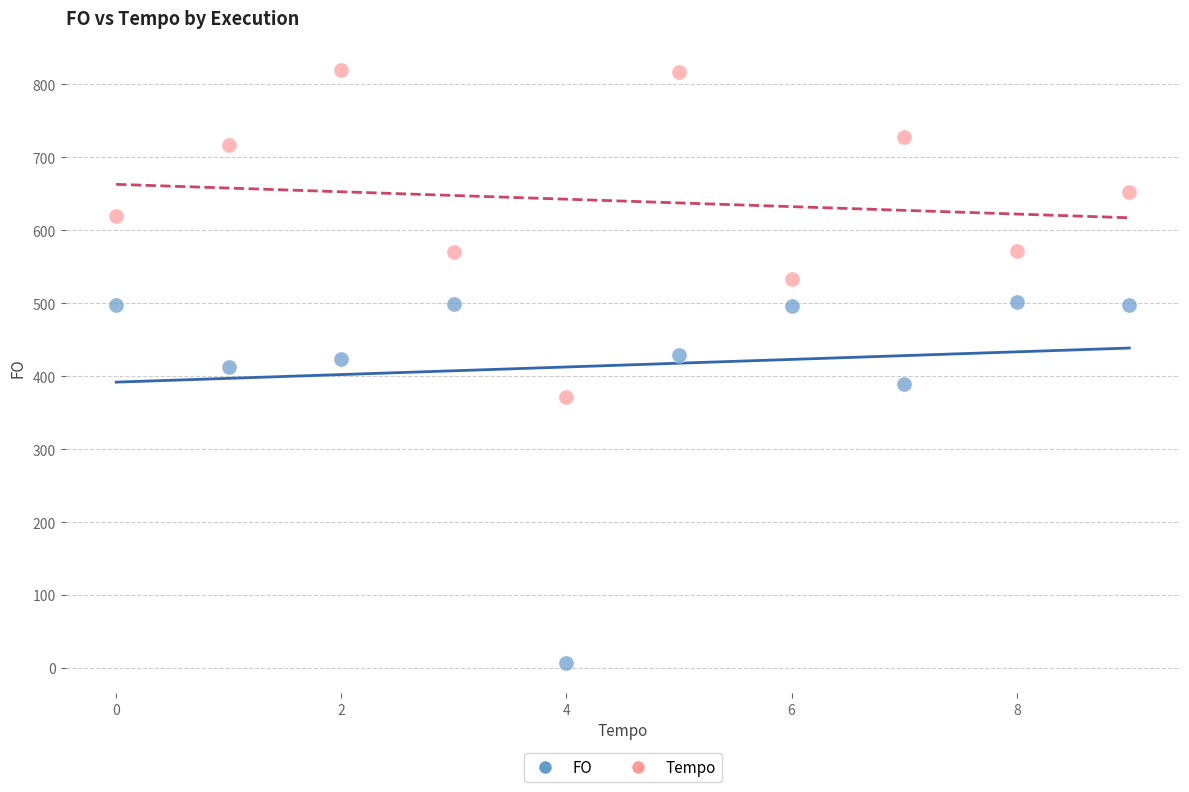

Which series has the largest Y range (max minus min)?

FO